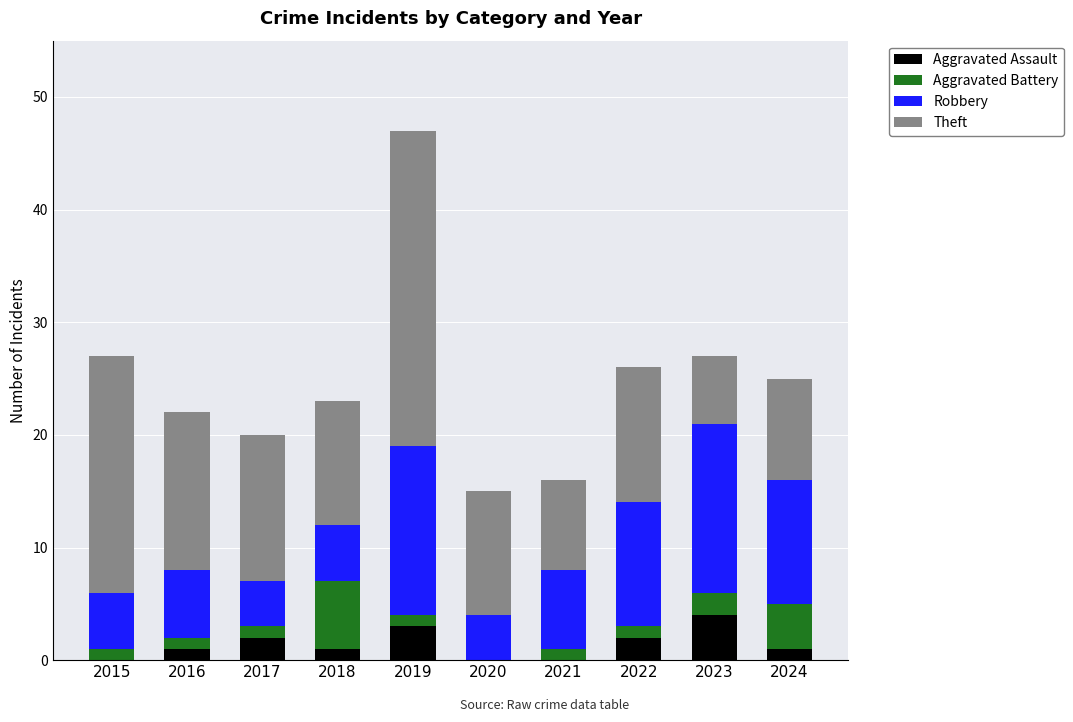

The value of Aggravated Assault at 2020 is 0. True or false?

True